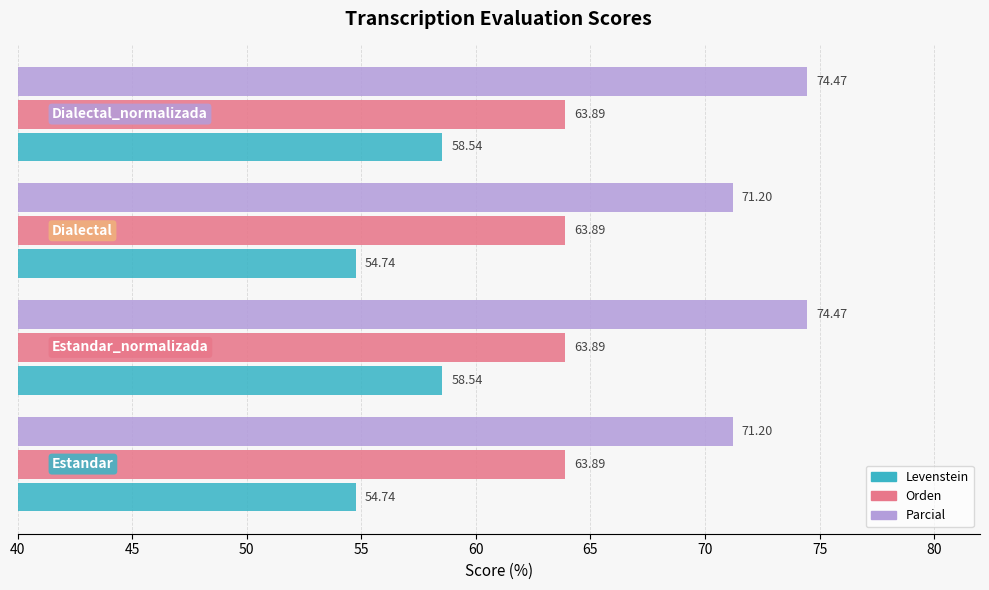

What is the smallest value displayed?

54.7